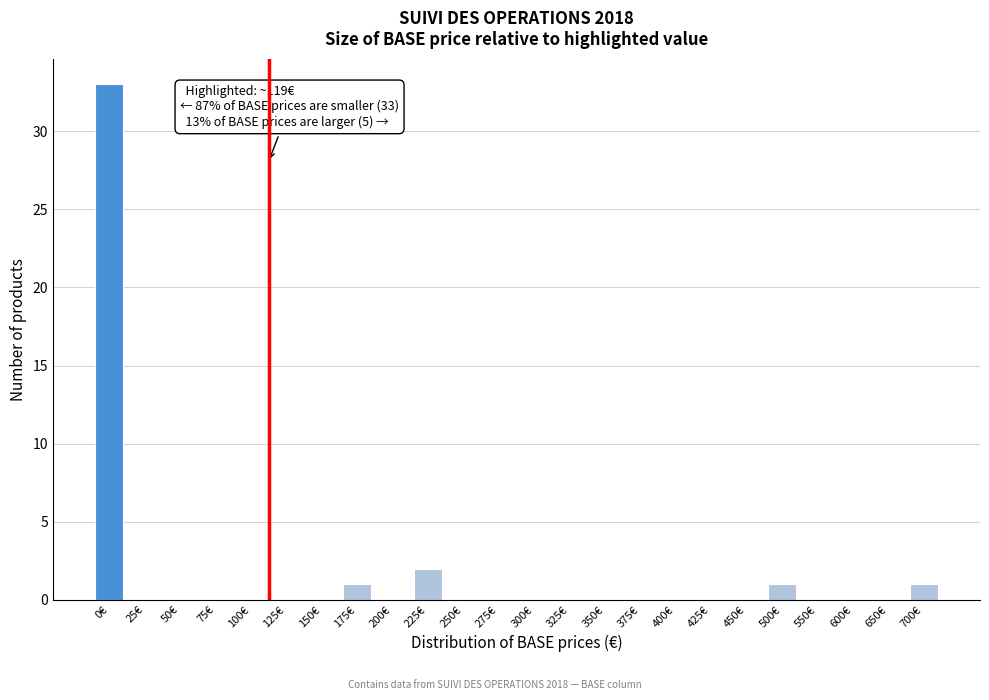

Reading left to right, list all the values displayed in this chart.

0€=33	25€=0	50€=0	75€=0	100€=0	125€=0	150€=0	175€=1	200€=0	225€=2	250€=0	275€=0	300€=0	325€=0	350€=0	375€=0	400€=0	425€=0	450€=0	500€=1	550€=0	600€=0	650€=0	700€=1